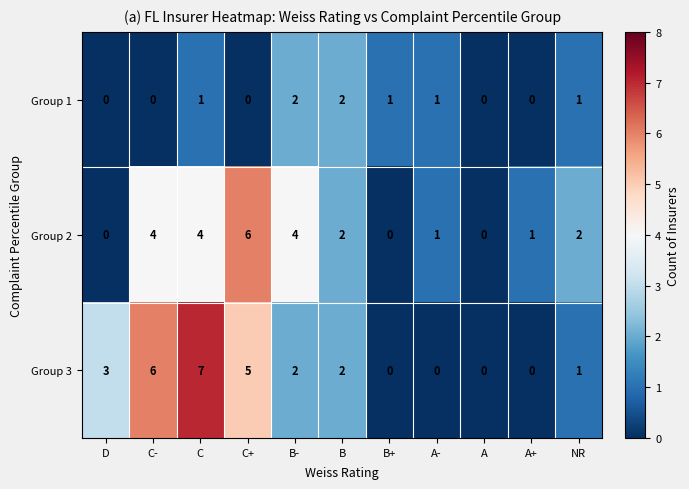

The value of Group 3 at A- is 0. True or false?

True